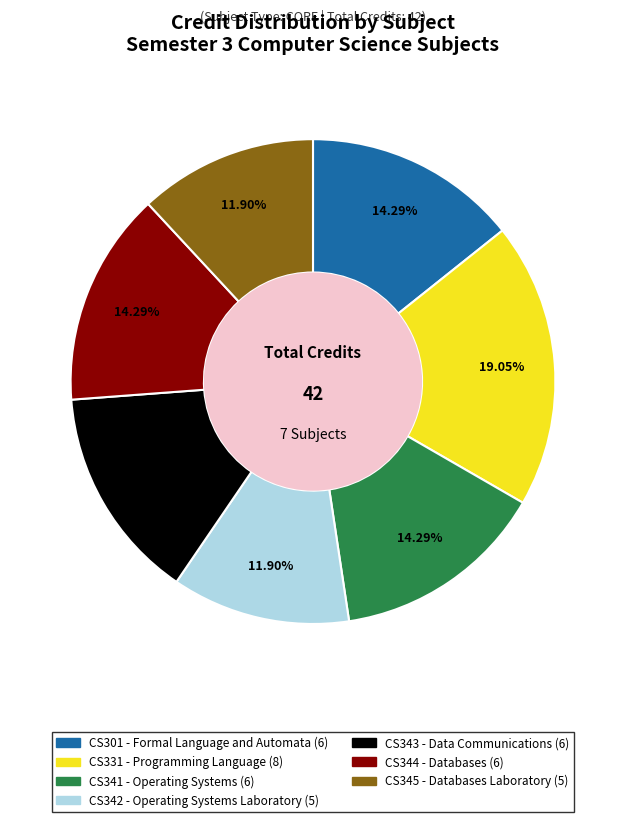

Is CS341 - Operating Systems the majority of the pie?

No